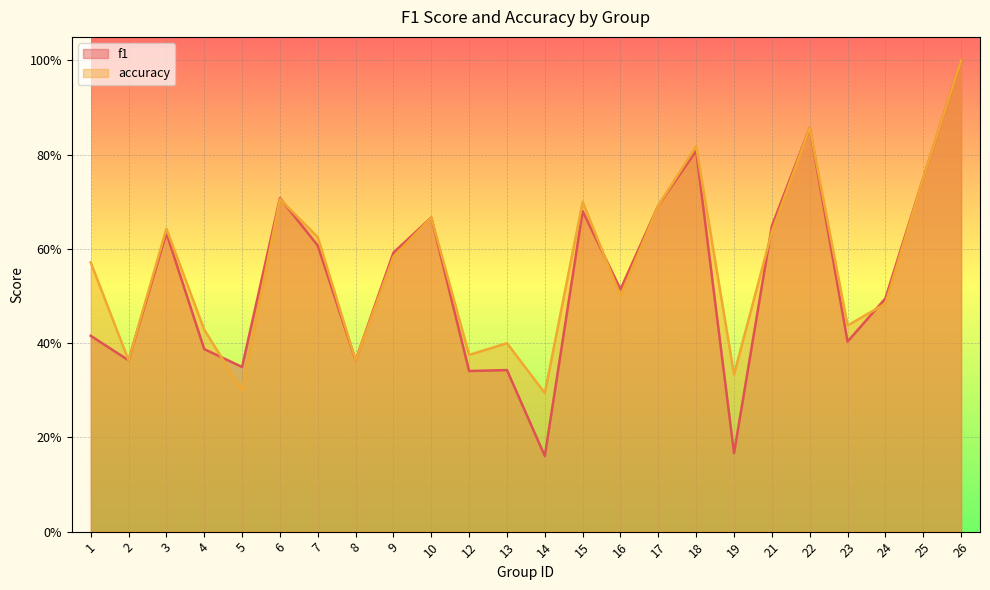

What is the average value of the f1 series?

0.5